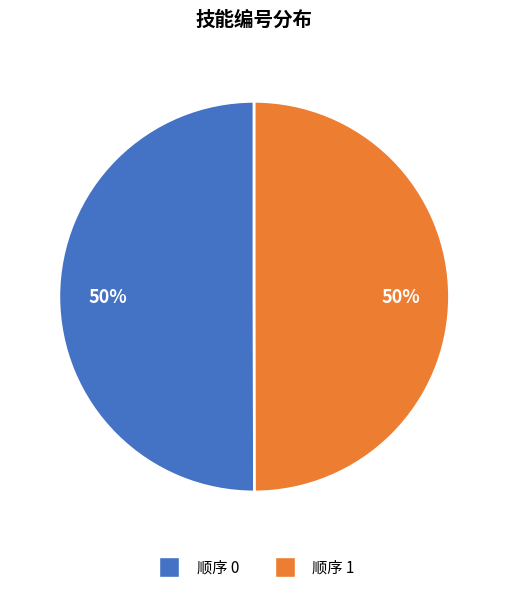

True or false: 顺序 1 accounts for 50% of the total.

True